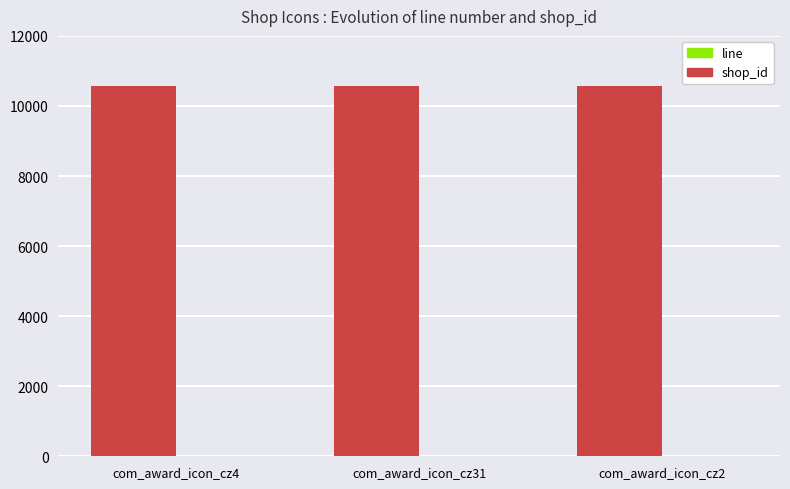

Which series has the largest total across all categories?

shop_id